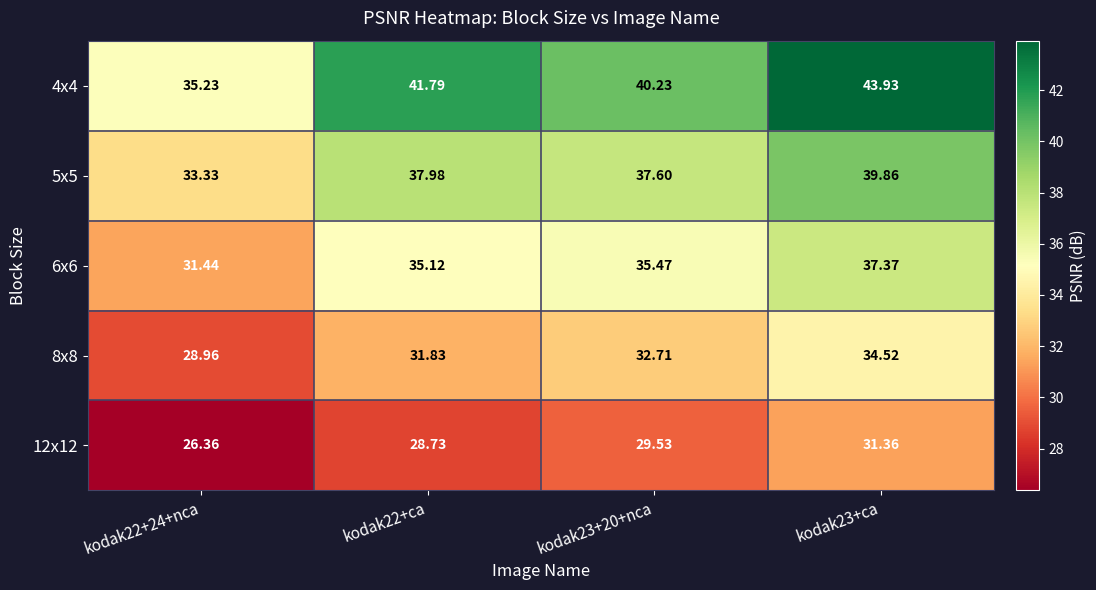

Is the value of 4x4 at kodak22+ca greater than the value of 5x5 at kodak22+ca?

Yes